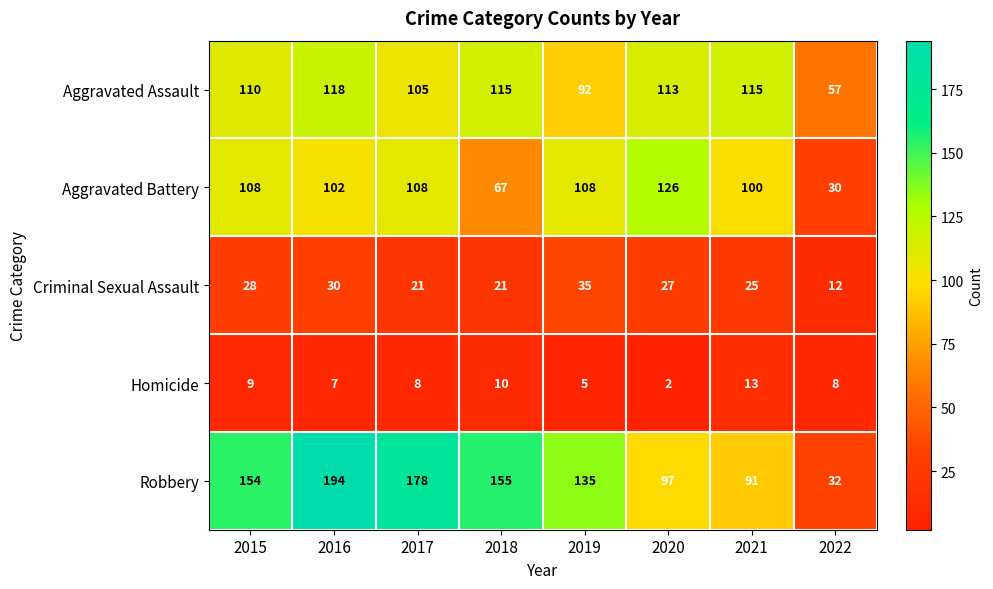

At which label is Robbery closest to 113?

2020